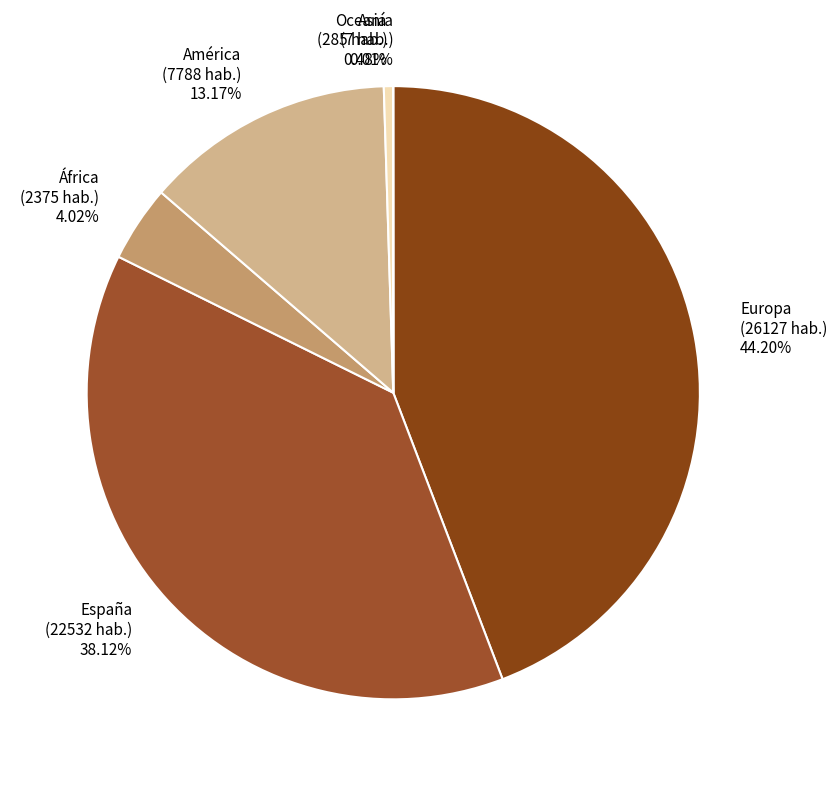

Does América (7788 hab.) 13.17% account for over 50% of the chart?

No